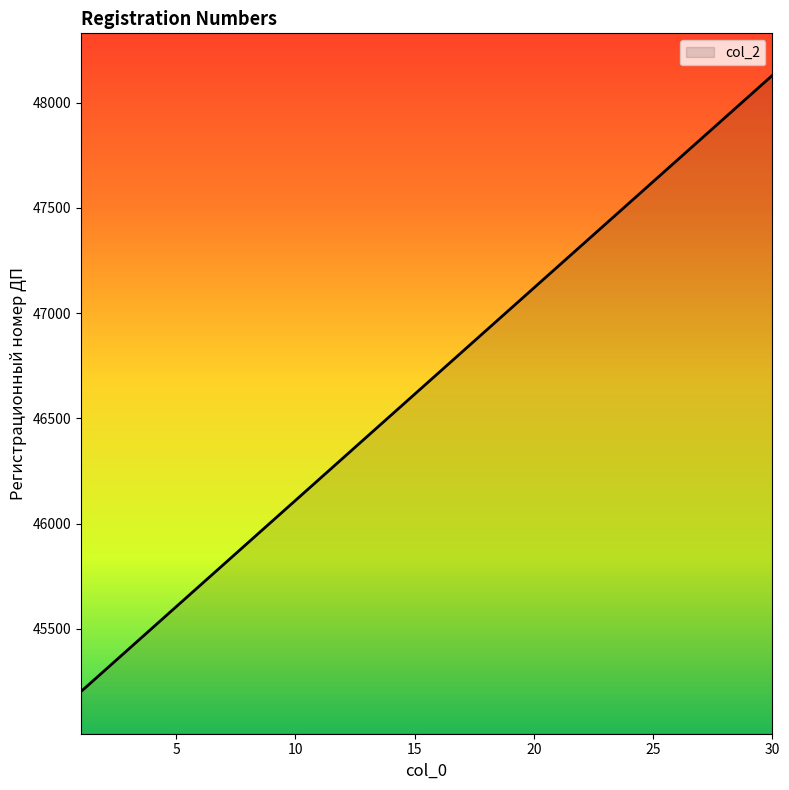

What is the difference between the maximum and minimum values?

2929